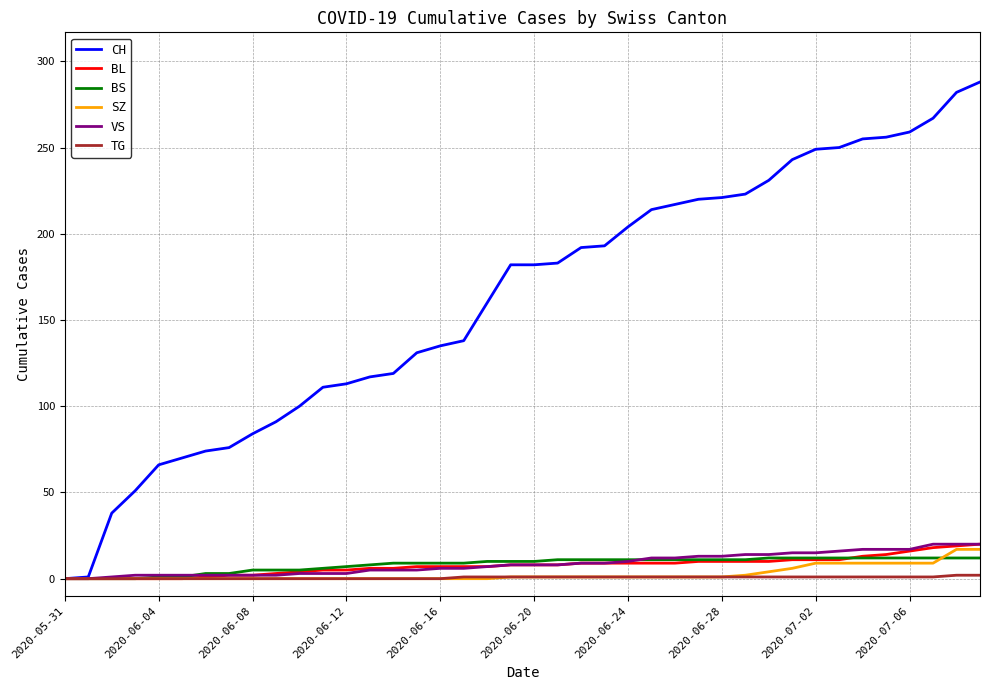

Does the chart display data point markers on the line(s)?

No